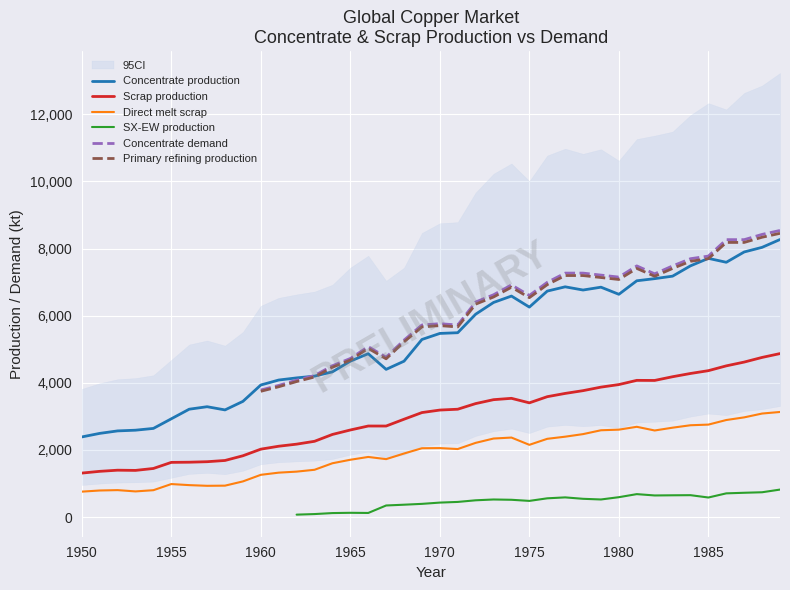

In Primary refining production, how many points are lower than both neighbors (excluding endpoints)?

6